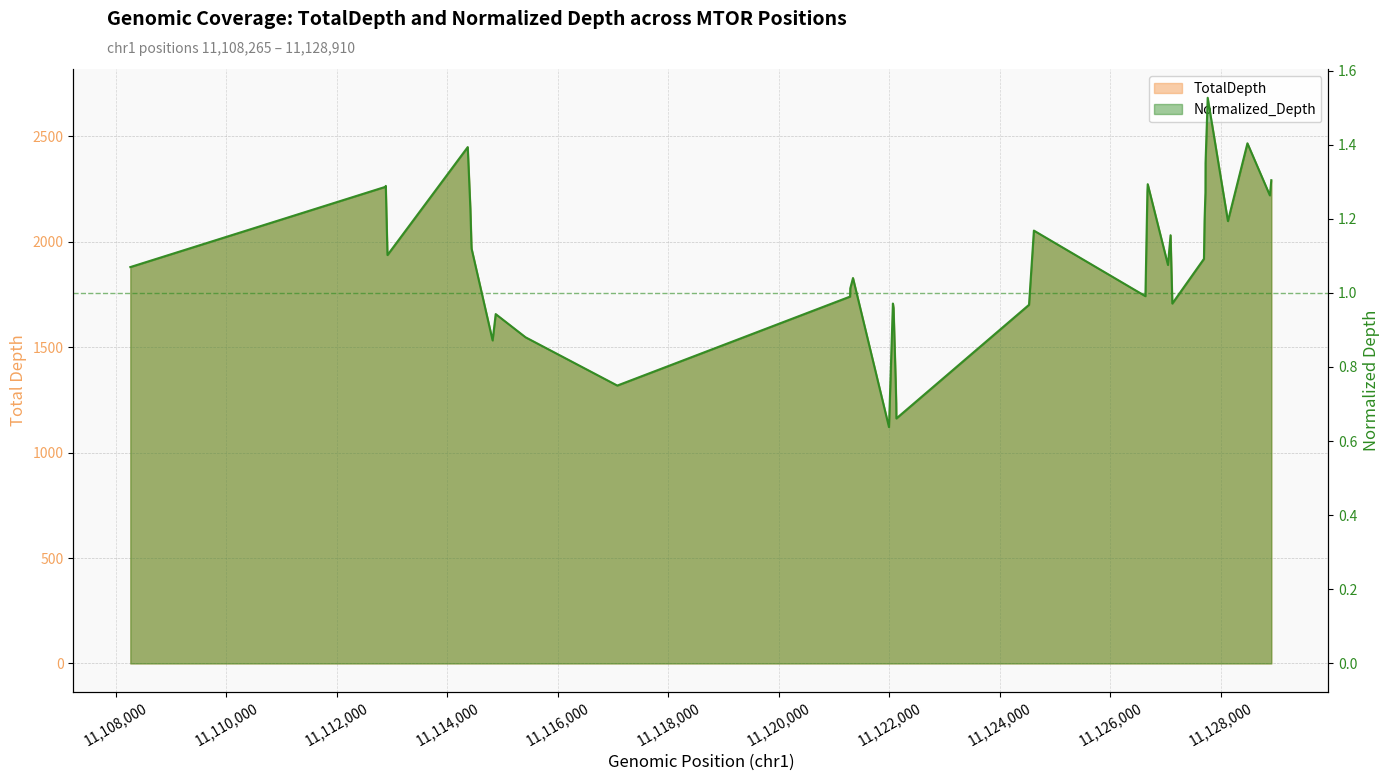

True or false: Normalized_Depth and TotalDepth intersect in this chart.

False